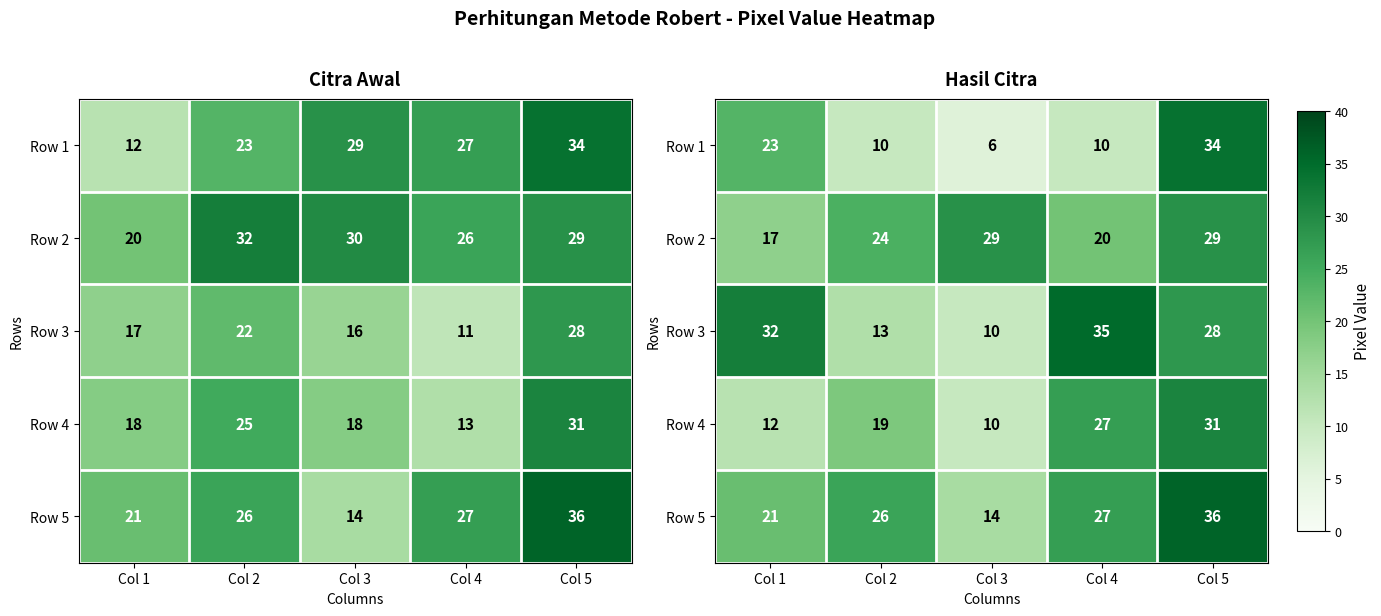

How many categories are shown in the chart?

5